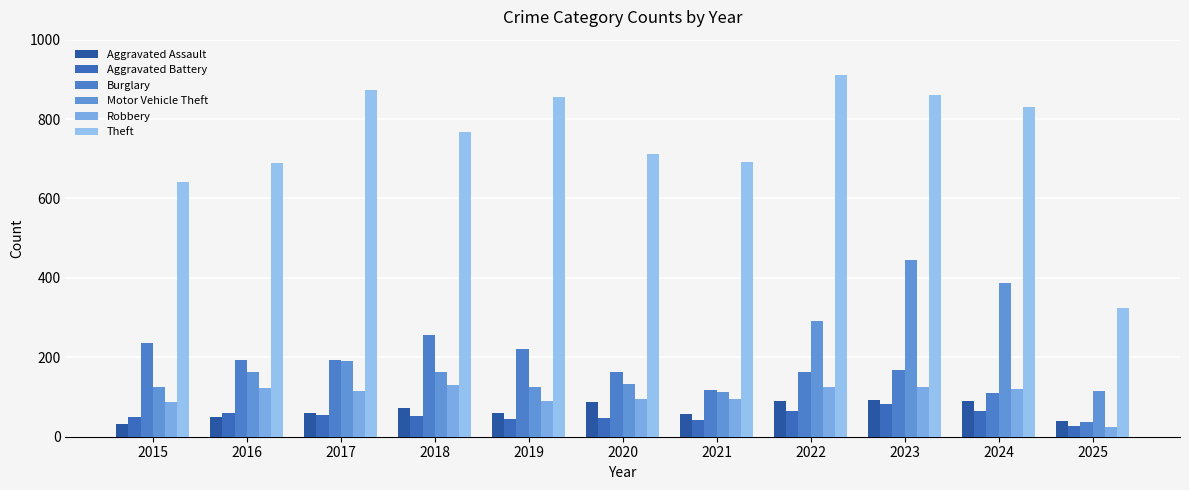

At which label does Motor Vehicle Theft first exceed 163?

2017